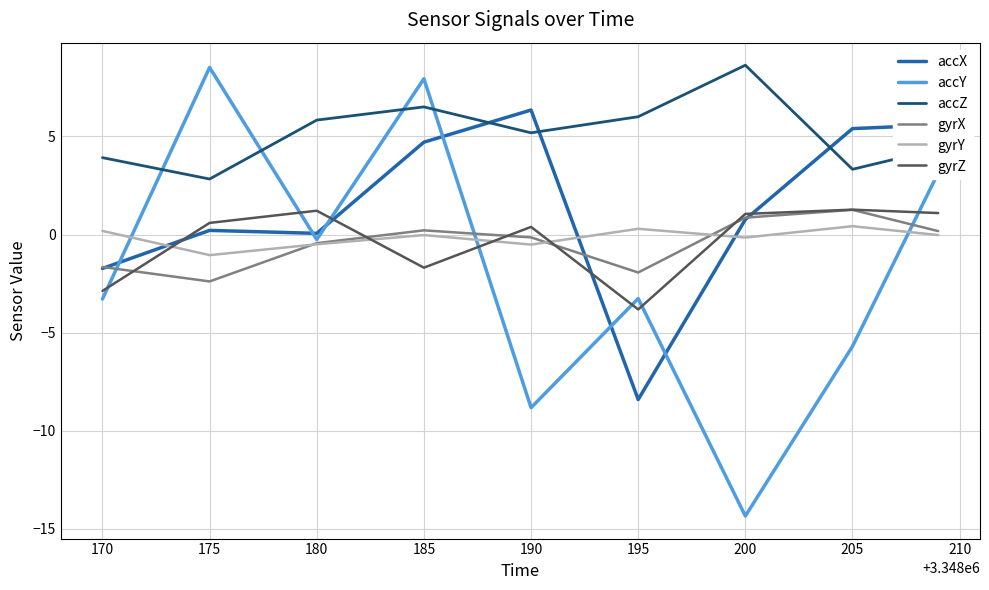

Which series has the widest spread of values?

accY